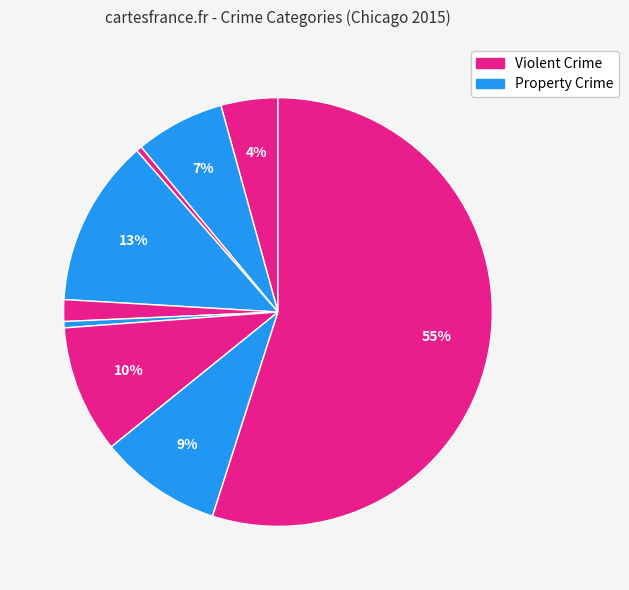

Is there a majority slice in this chart?

Yes